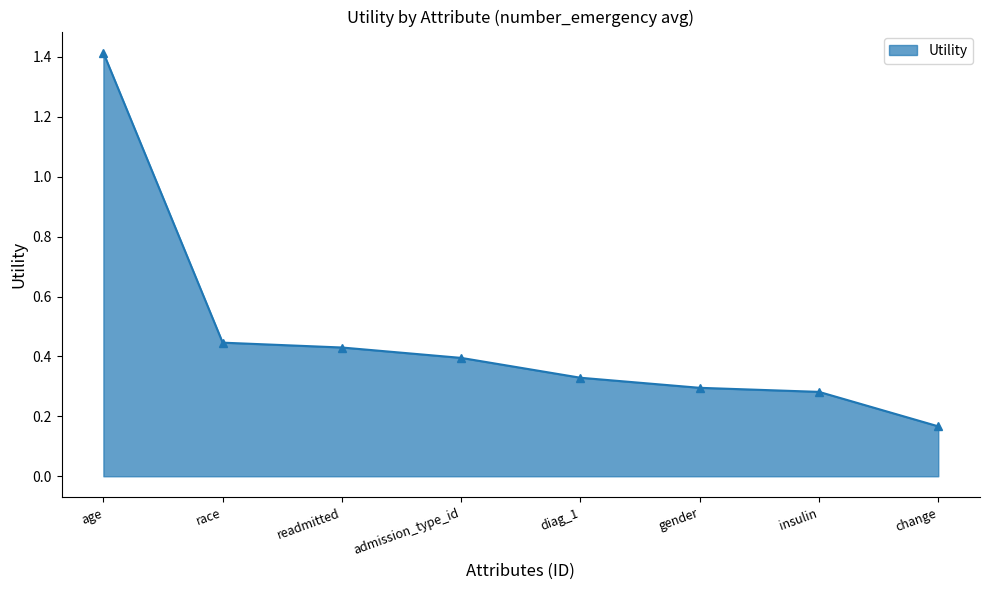

List the labels in order of value, largest first.

age, race, readmitted, admission_type_id, diag_1, gender, insulin, change